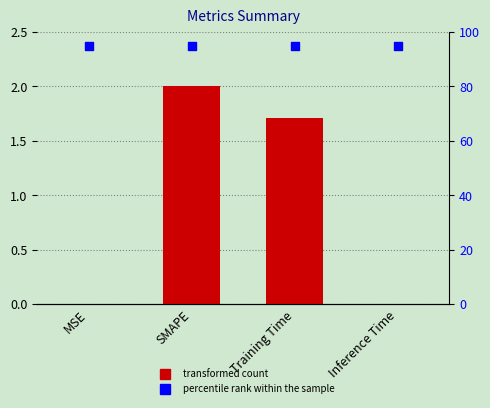

Which series has the largest total across all categories?

percentile rank within the sample